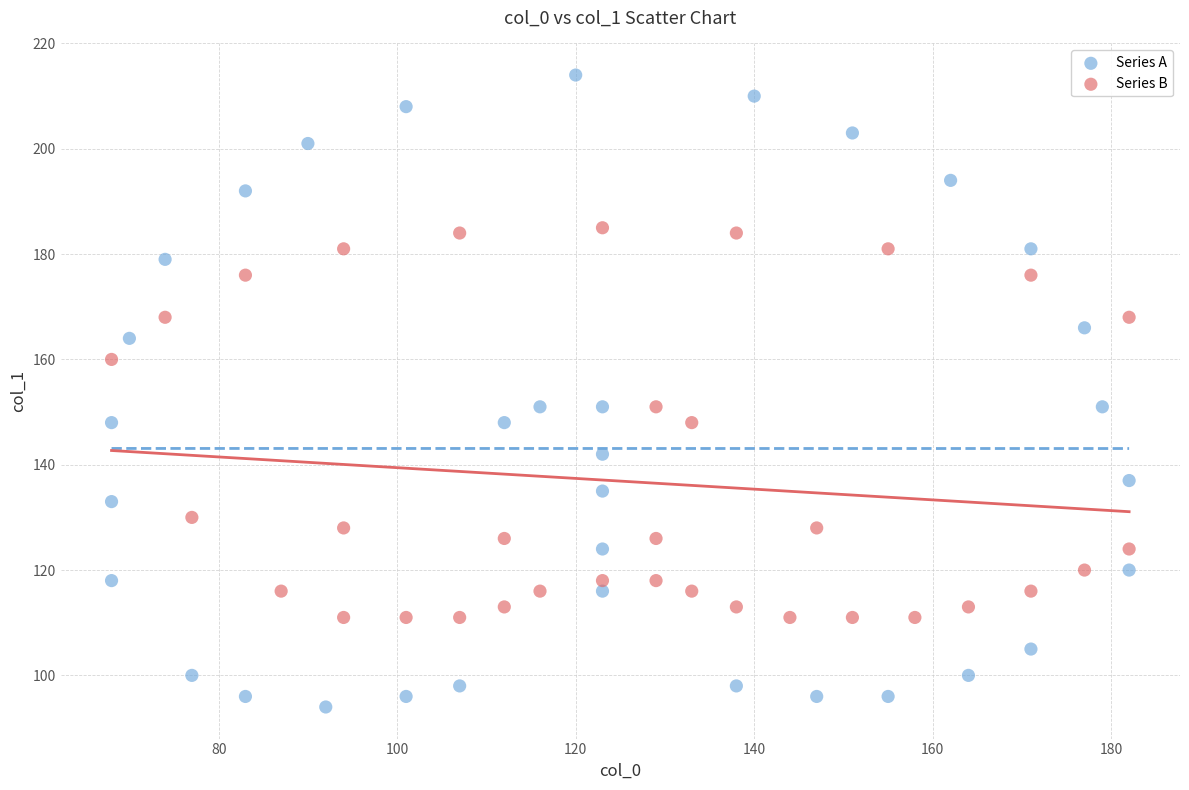

Which series reaches the minimum Y coordinate?

Series A